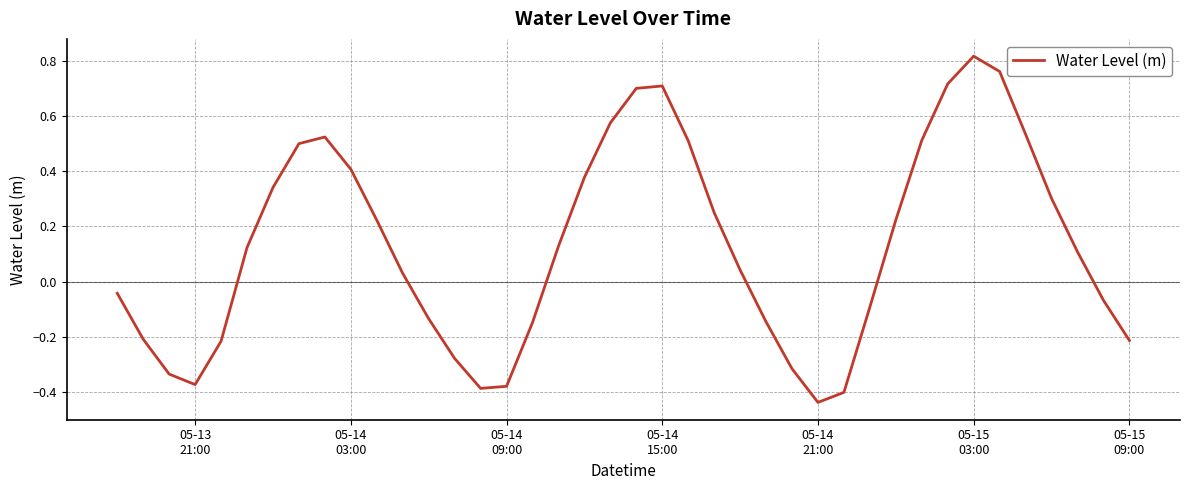

What is the difference between the maximum and minimum values?

1.3